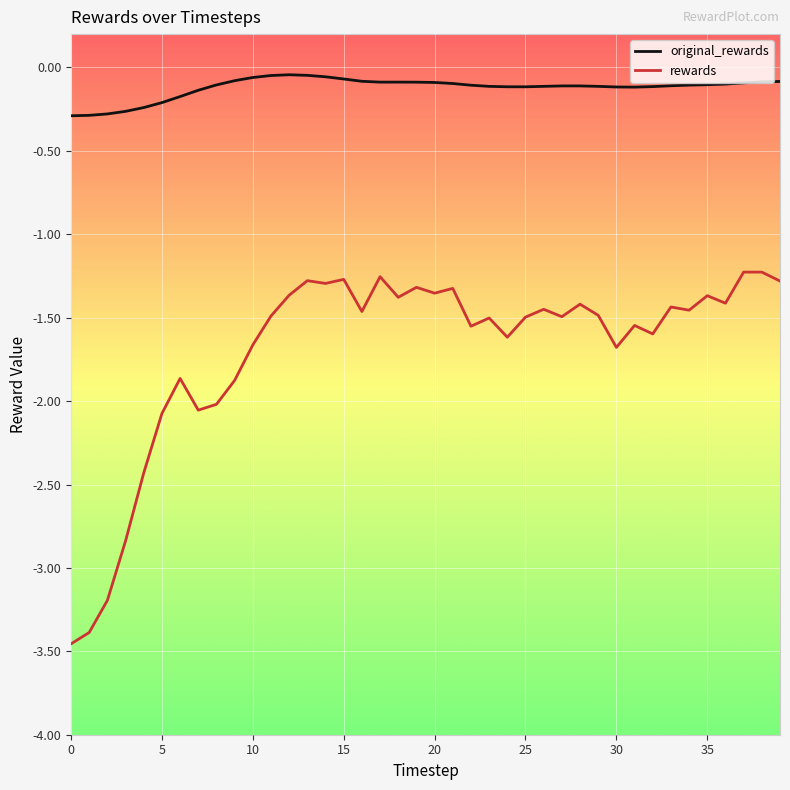

Rank the series by their maximum value, from lowest to highest.

rewards, original_rewards